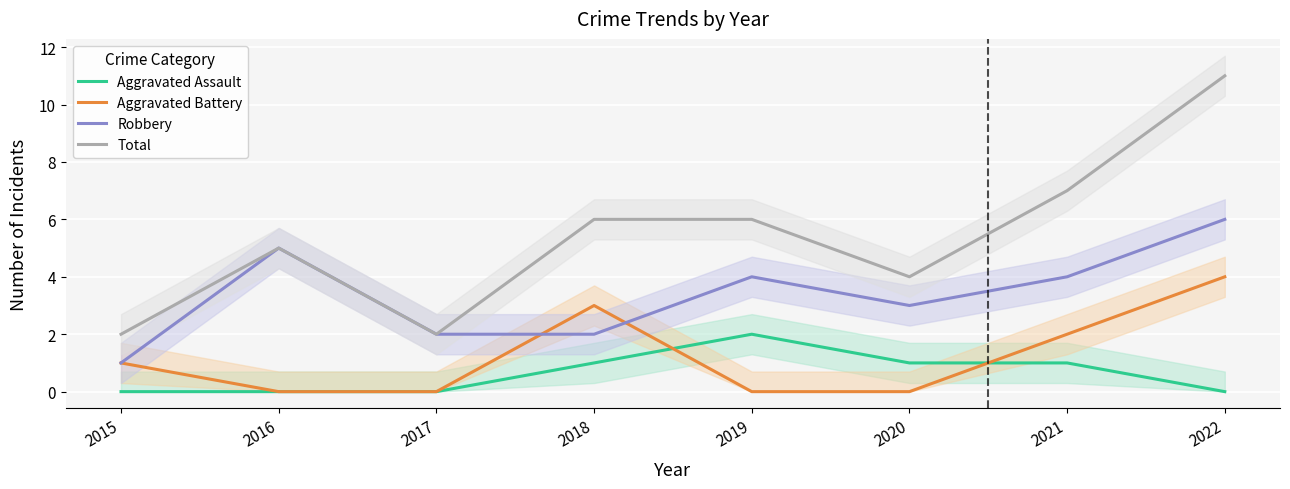

True or false: Total and Aggravated Battery cross at least once.

False